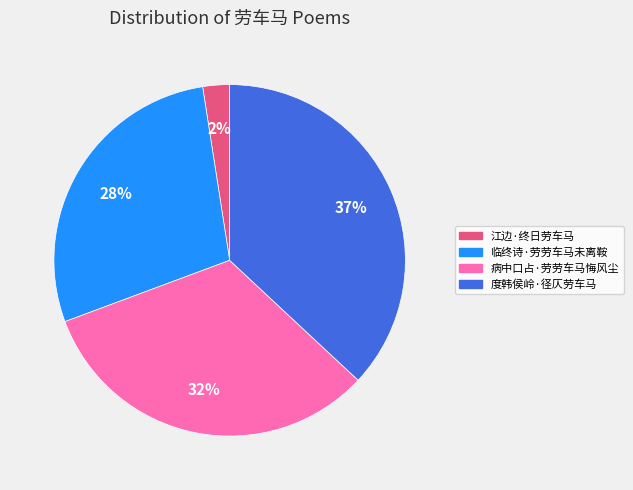

Combined, do 江边·终日劳车马 and 度韩侯岭·径仄劳车马 account for over 50%?

No